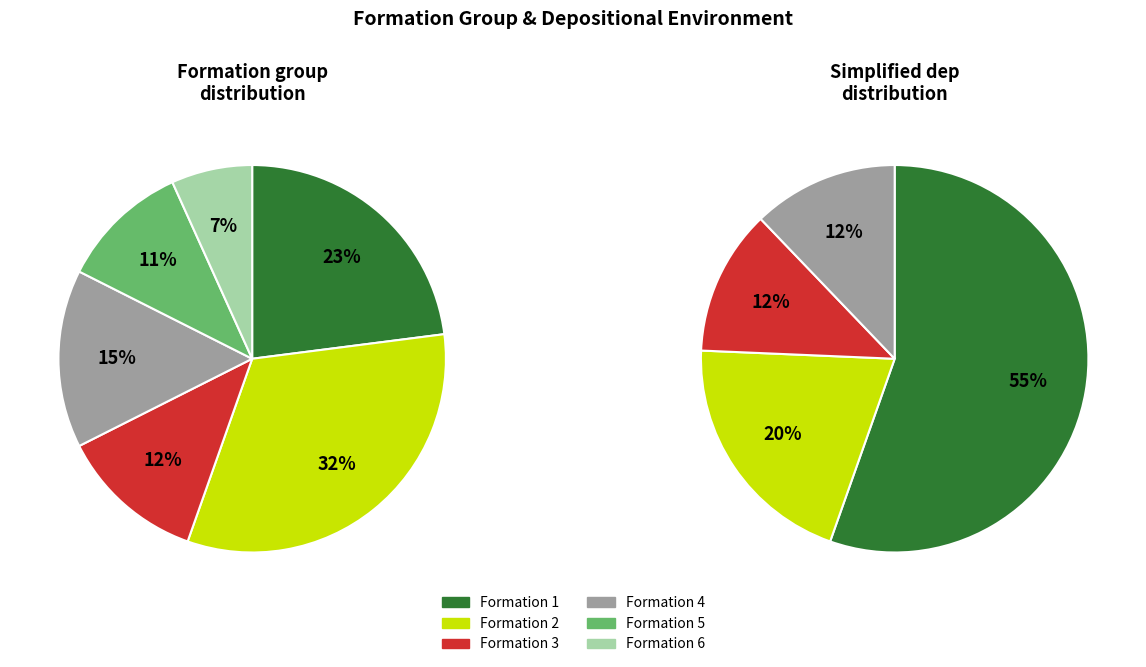

Which slice is the largest?

2